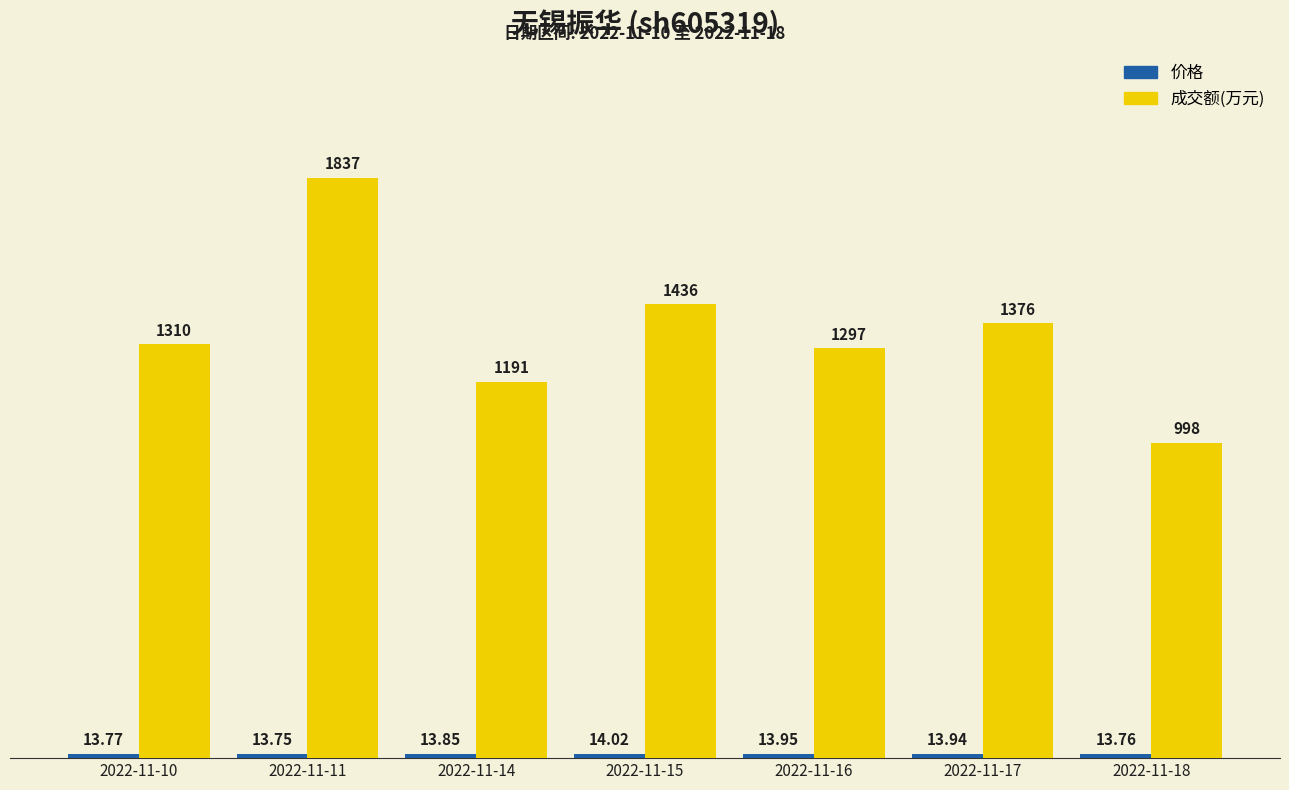

Rank the categories by 成交额(万元) value from highest to lowest.

2022-11-11, 2022-11-15, 2022-11-17, 2022-11-10, 2022-11-16, 2022-11-14, 2022-11-18